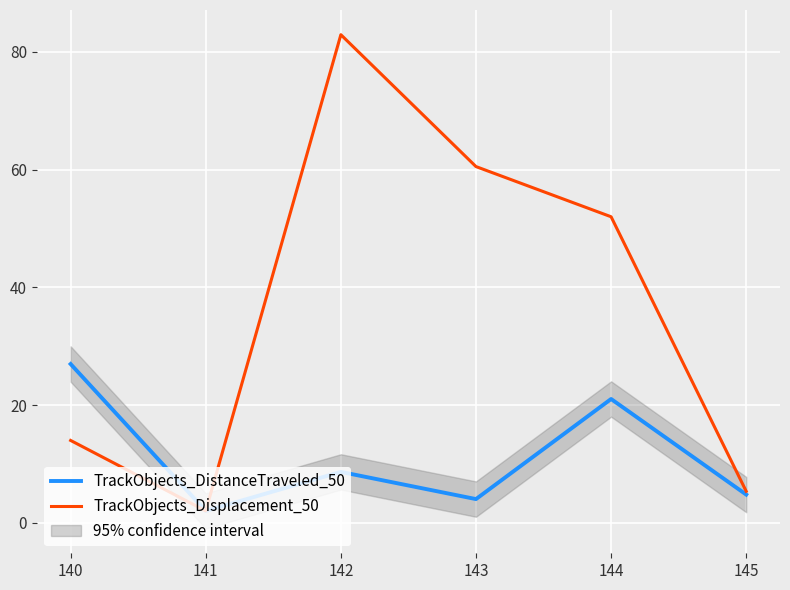

True or false: TrackObjects_DistanceTraveled_50 has a value of 21.0 at 144.

True